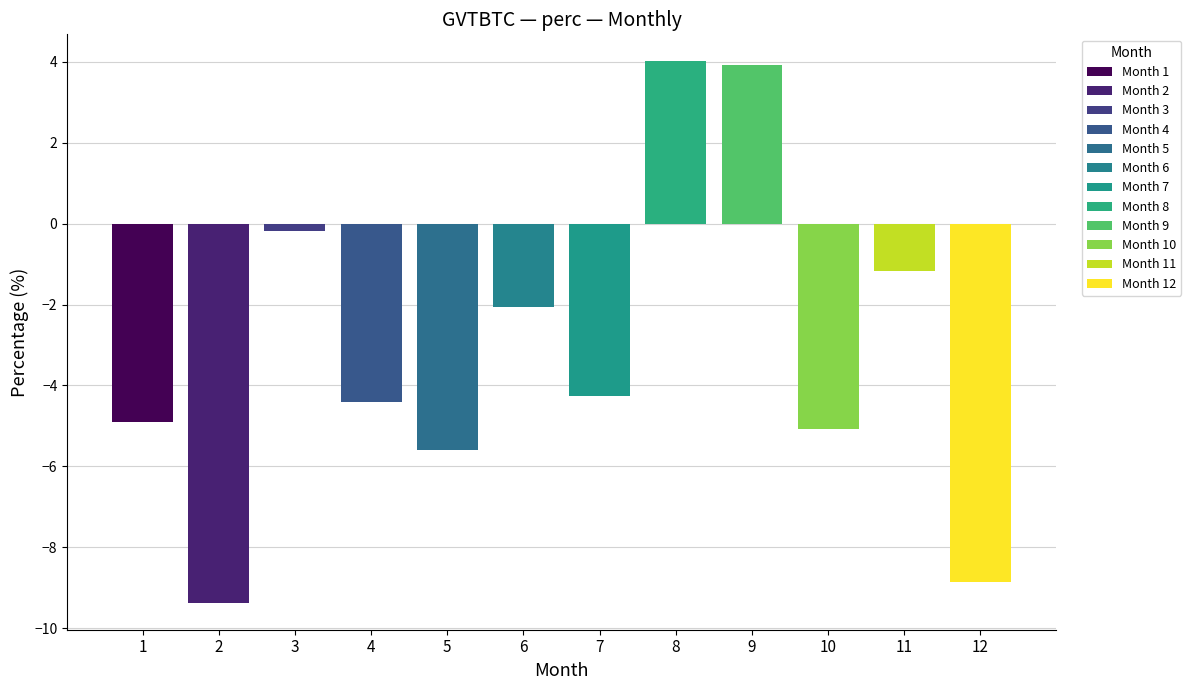

True or false: the data shows -8.0 at 10.

False